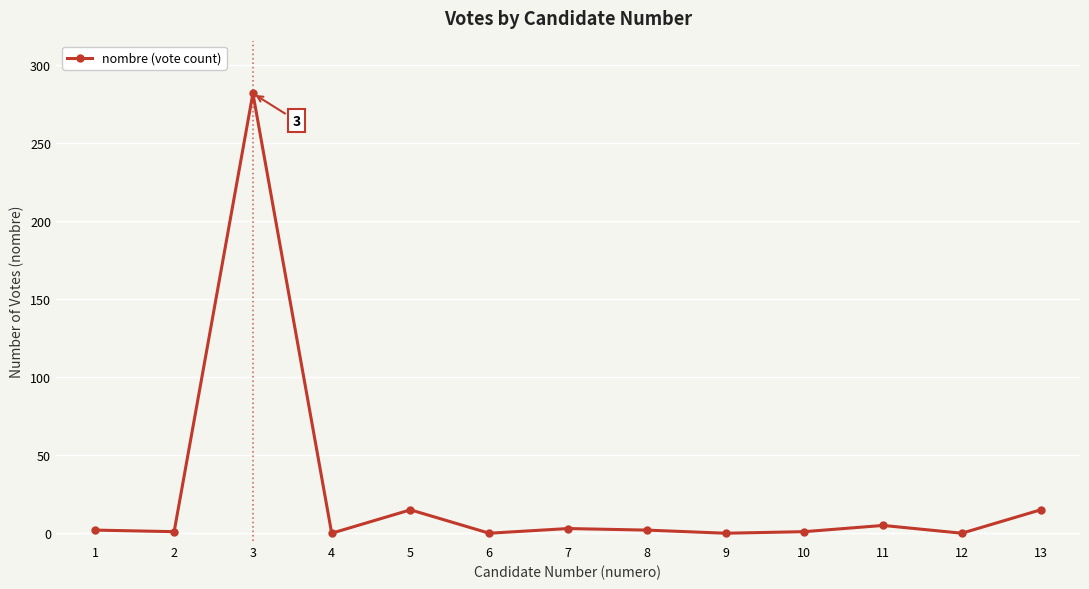

What is the approximate value at 5?

15